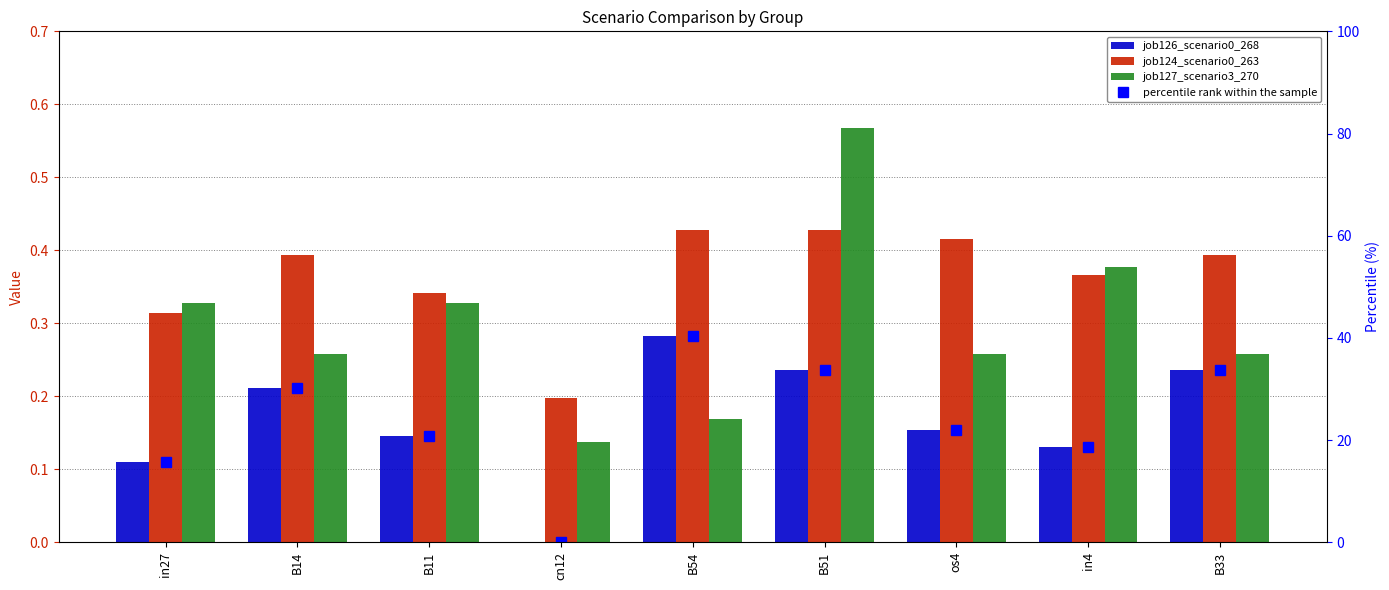

What is the difference between the highest and lowest values at cn12?

0.2